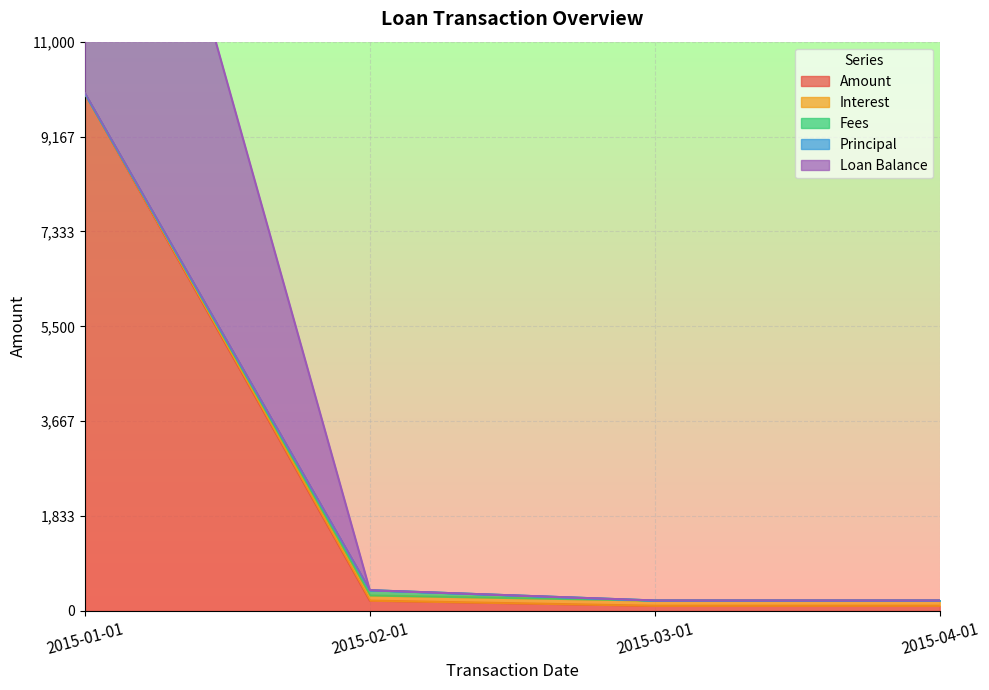

The value of Amount at 2015-01-01 is 2587.8. True or false?

False